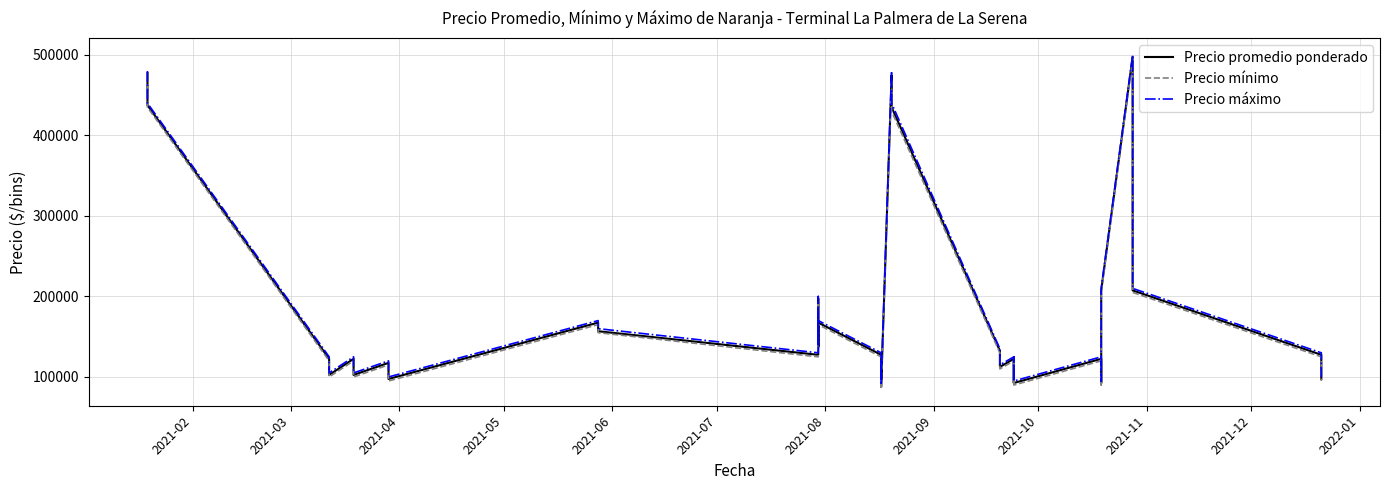

True or false: Precio mínimo has more than 2 interior local peaks.

True